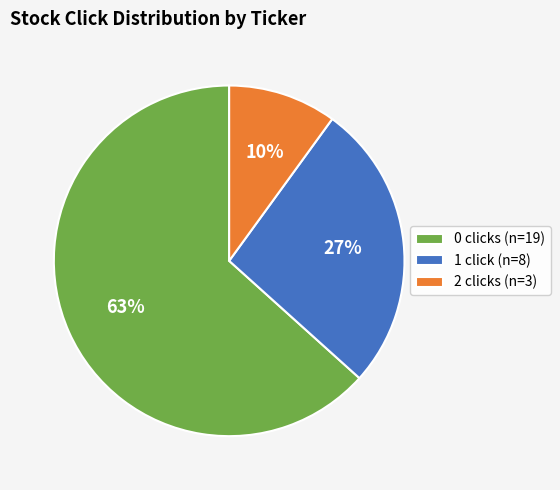

Does 2 clicks (n=3) account for over 50% of the chart?

No